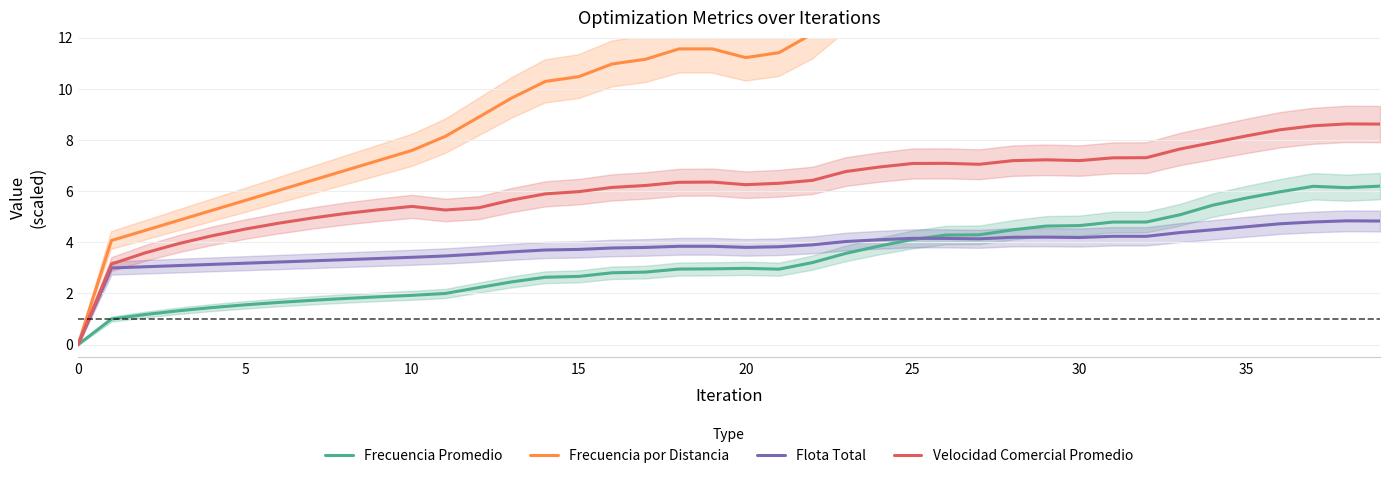

True or false: Frecuencia Promedio and Velocidad Comercial Promedio cross at least once.

False